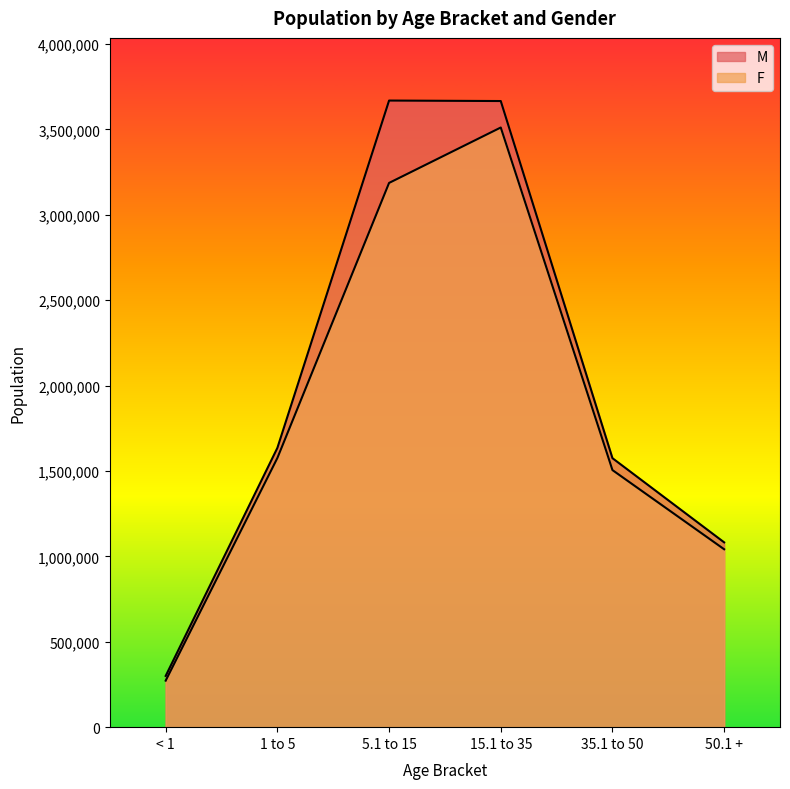

True or false: F has a value of 3186799 at 5.1 to 15.

True